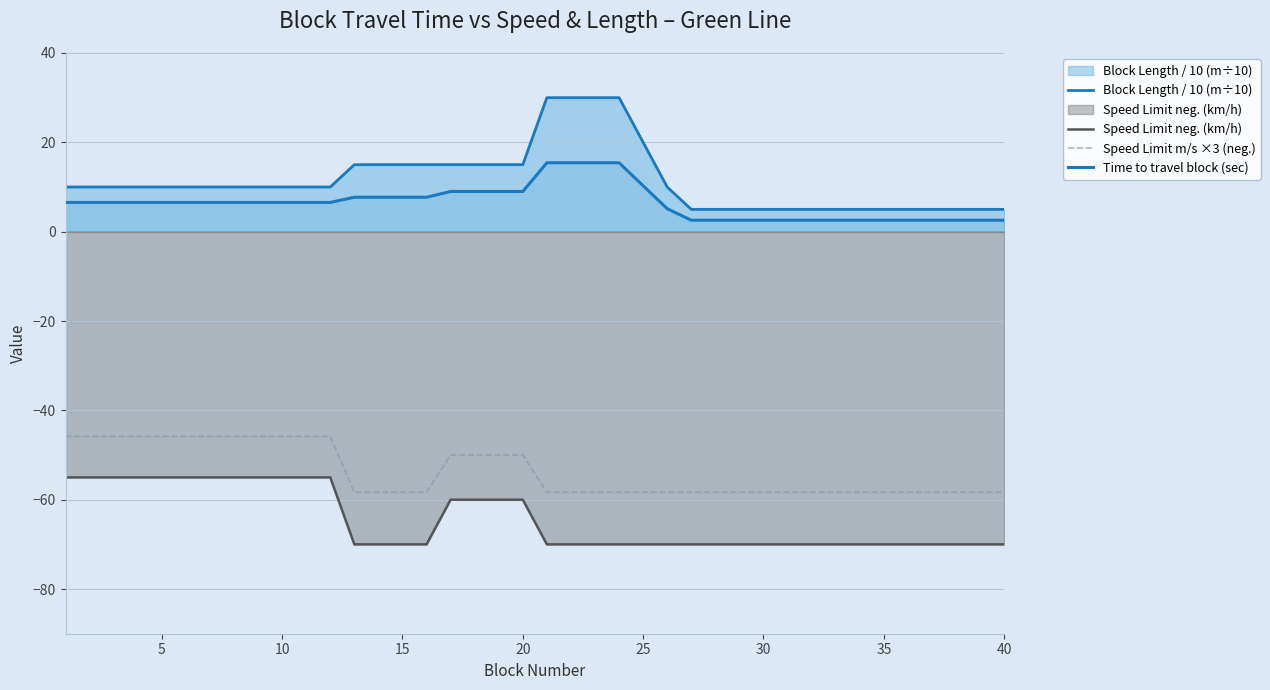

What is the highest value of the Speed Limit m/s ×3 (neg.) series?

-45.8